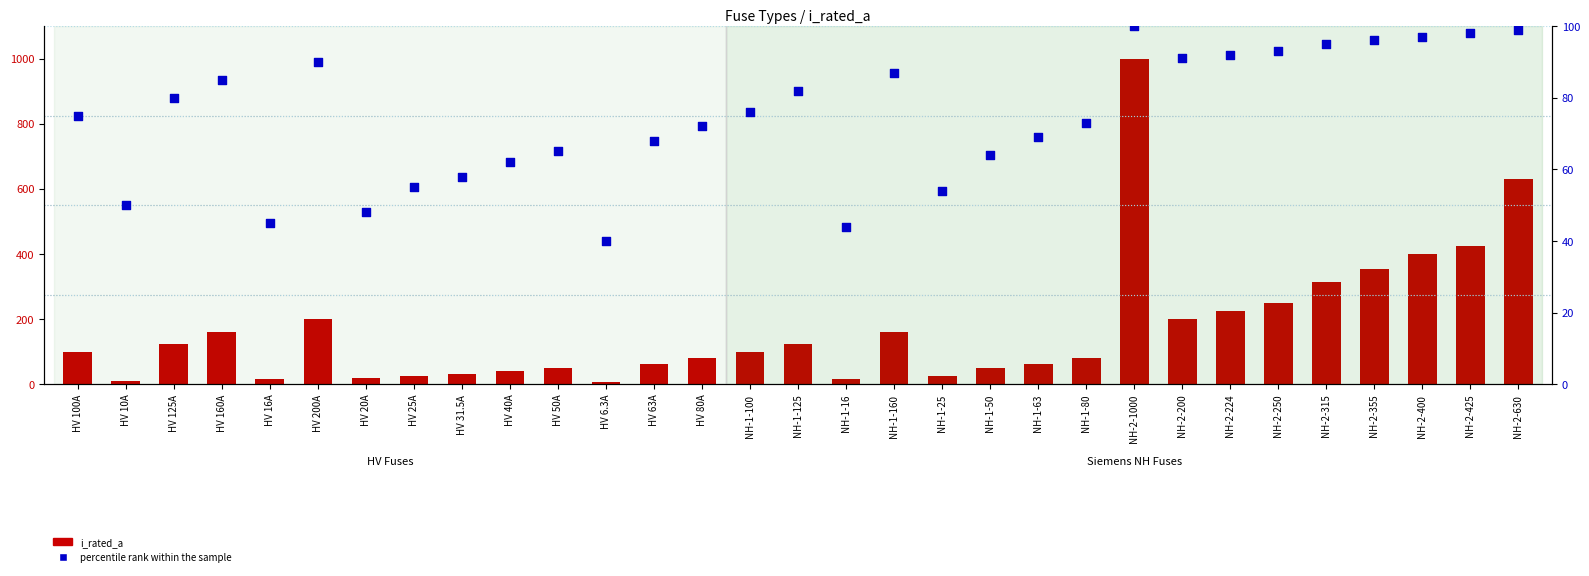

Which series has the largest Y range (max minus min)?

i_rated_a